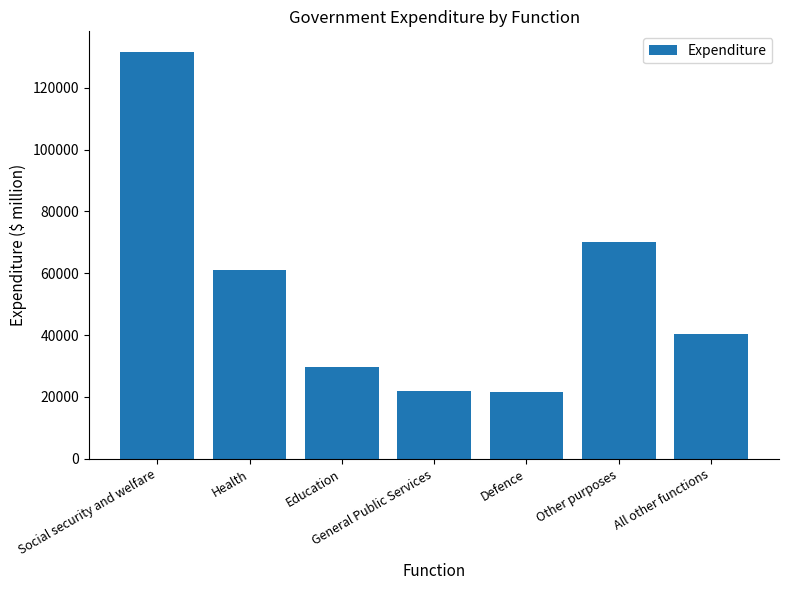

True or false: the data shows 29572 at Education.

True